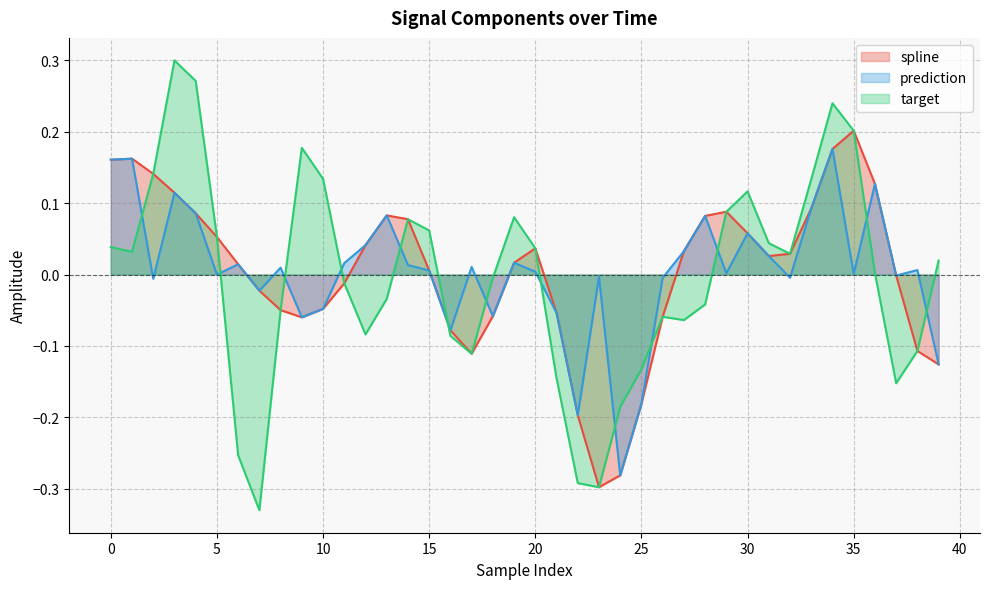

Is it true that prediction equals 0.0 at 19?

False